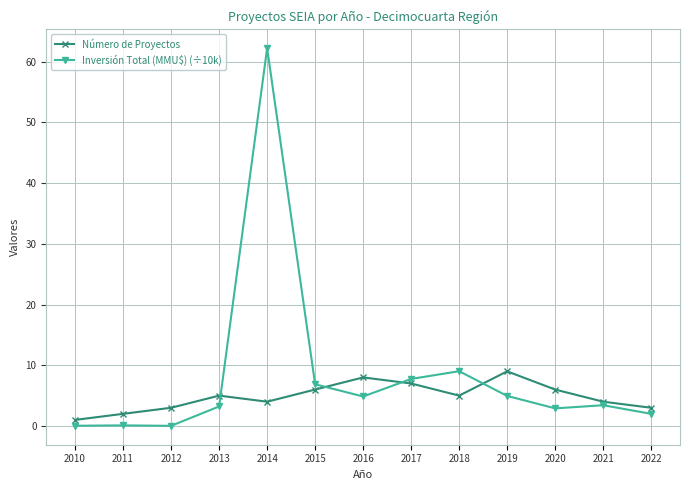

What is the maximum value for Inversión Total (MMU$) (÷10k)?

62.2